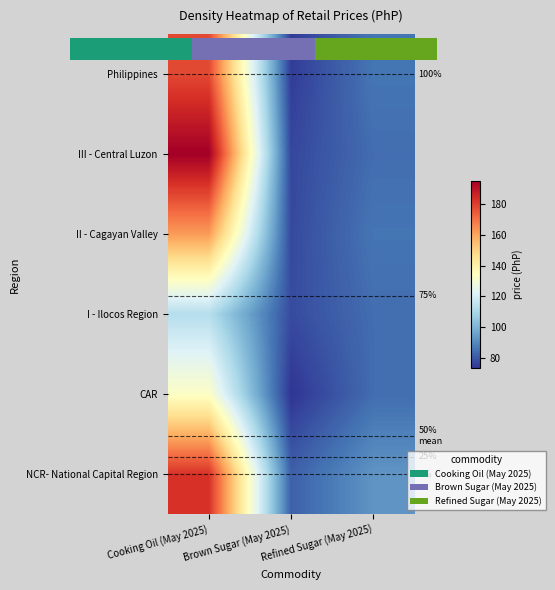

What is the sum of all NCR- National Capital Region values?

357.3